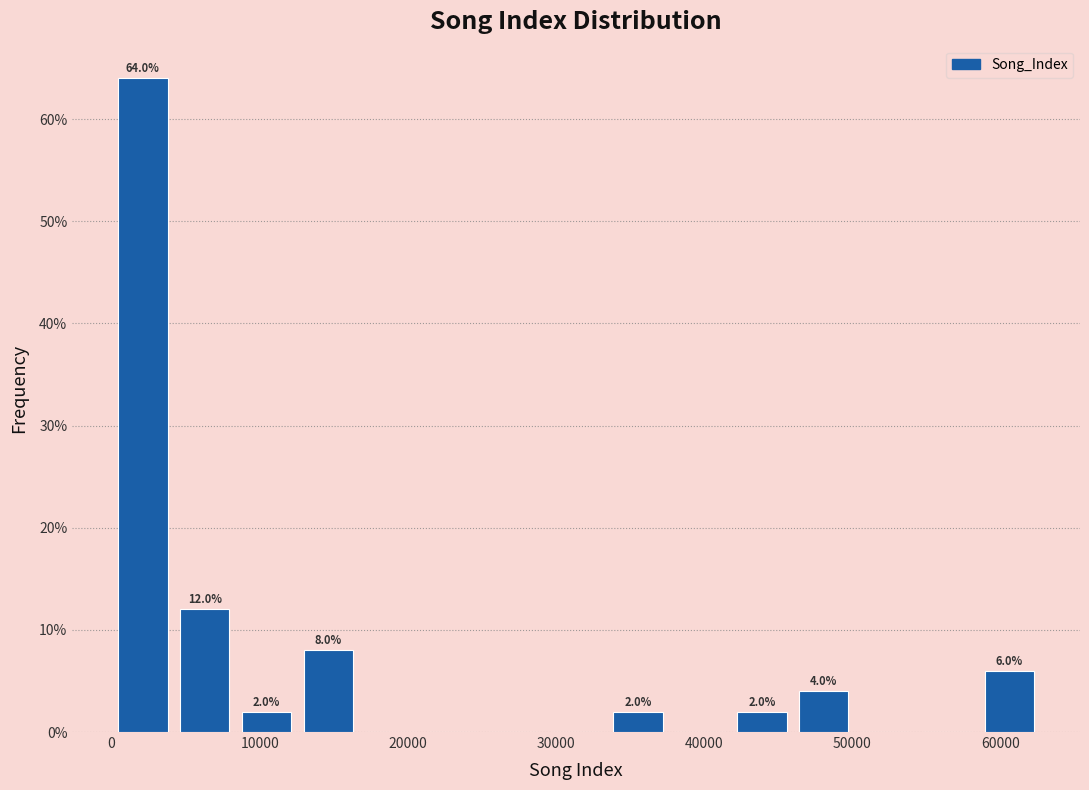

Over which range of the x-axis is the bar tallest?

0 to 4000